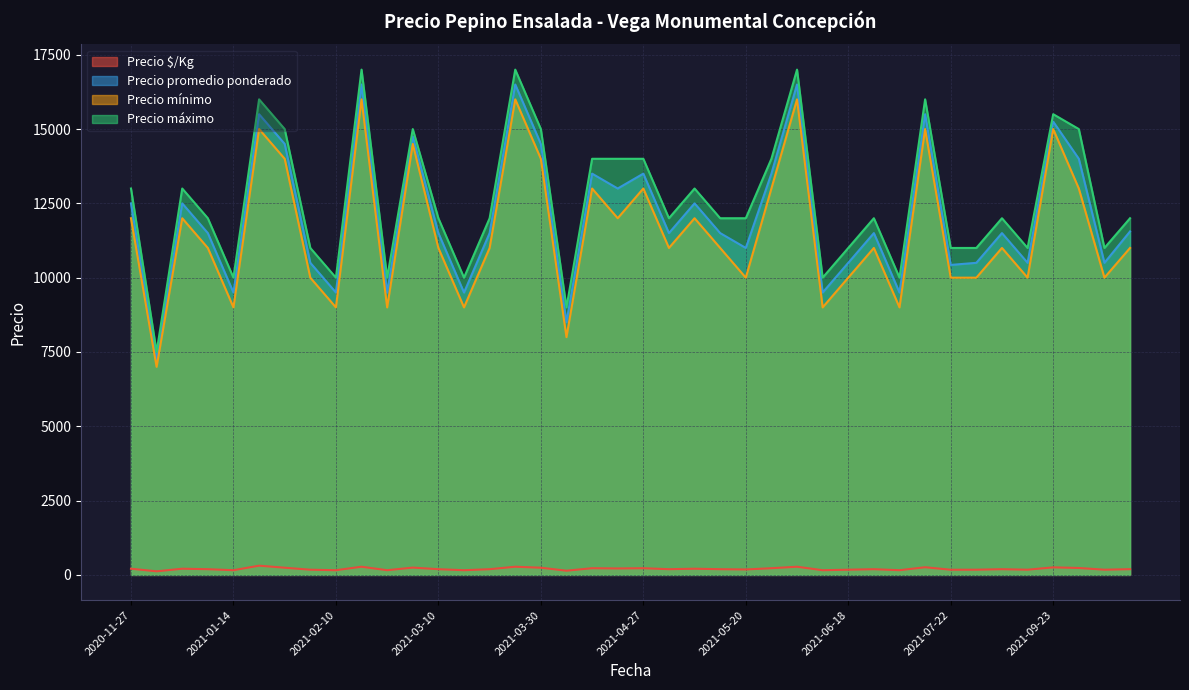

In Precio $/Kg, how many points are lower than both neighbors (excluding endpoints)?

14